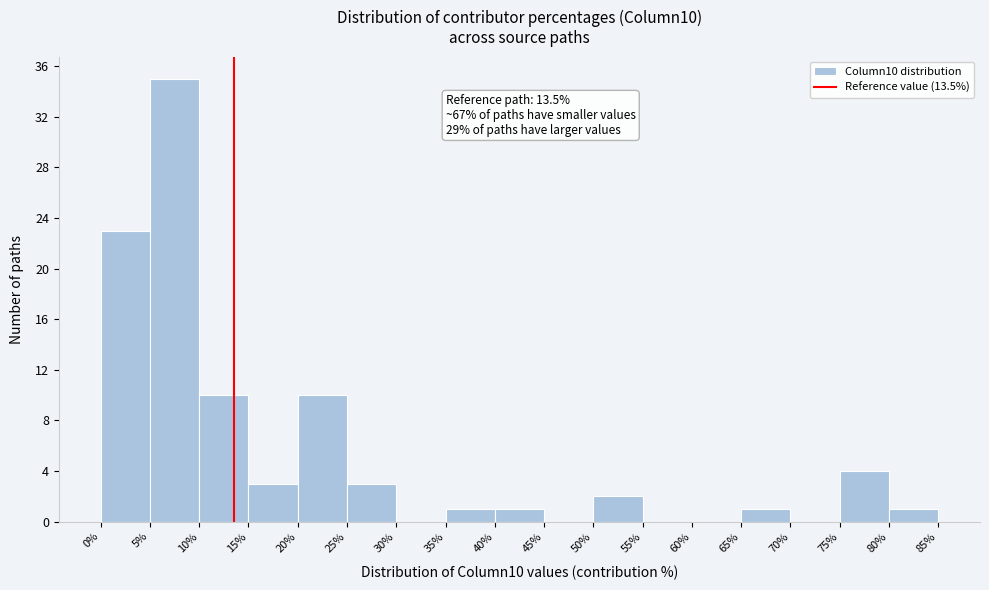

Which range on the x-axis has the tallest bar?

5% to 10%